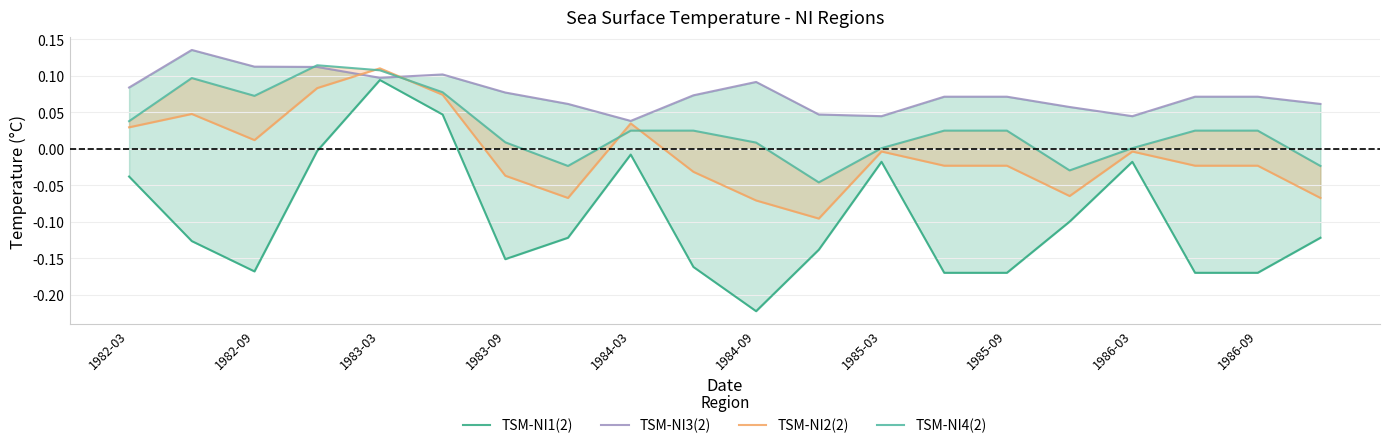

Which series has the widest spread of values?

TSM-NI1(2)